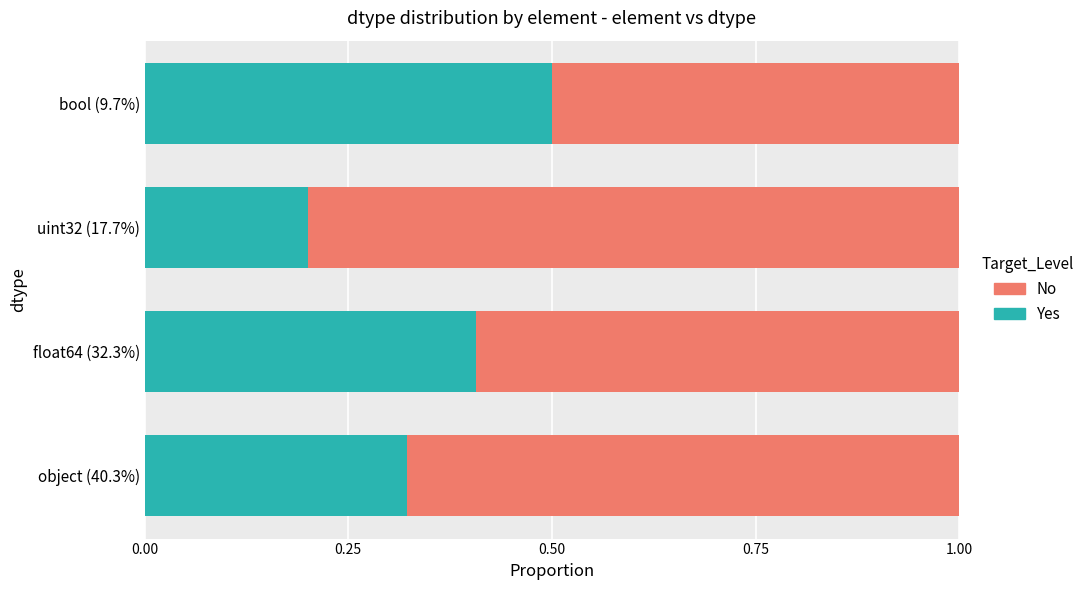

Where is Yes nearest to the value 0?

uint32 (17.7%)